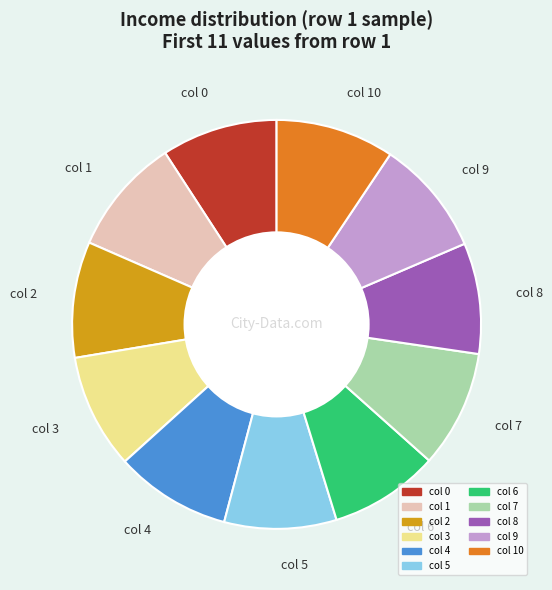

True or false: col 5 accounts for 15% of the total.

False